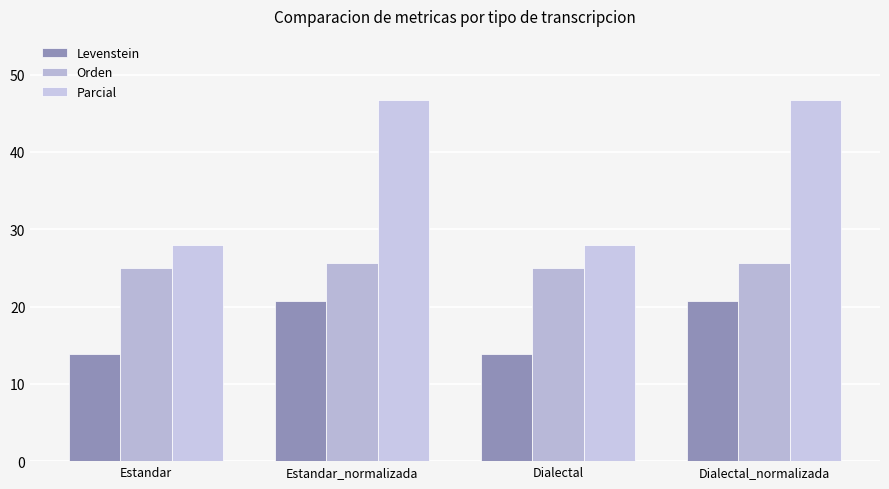

What is the sum of all Orden values?

101.3